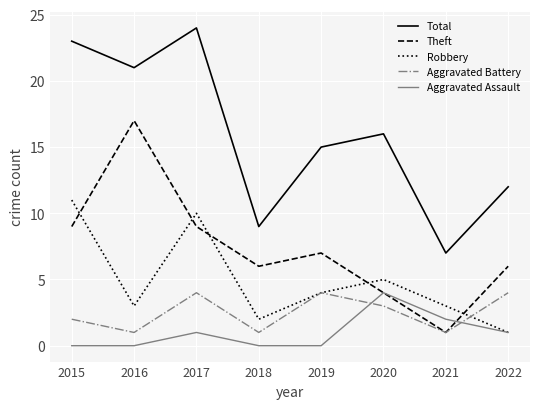

Which series changed the most between 2019 and 2021?

Total